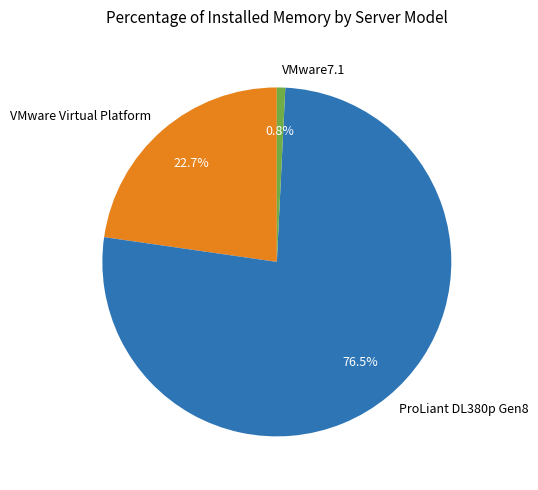

Between VMware Virtual Platform and ProLiant DL380p Gen8, which is larger?

ProLiant DL380p Gen8